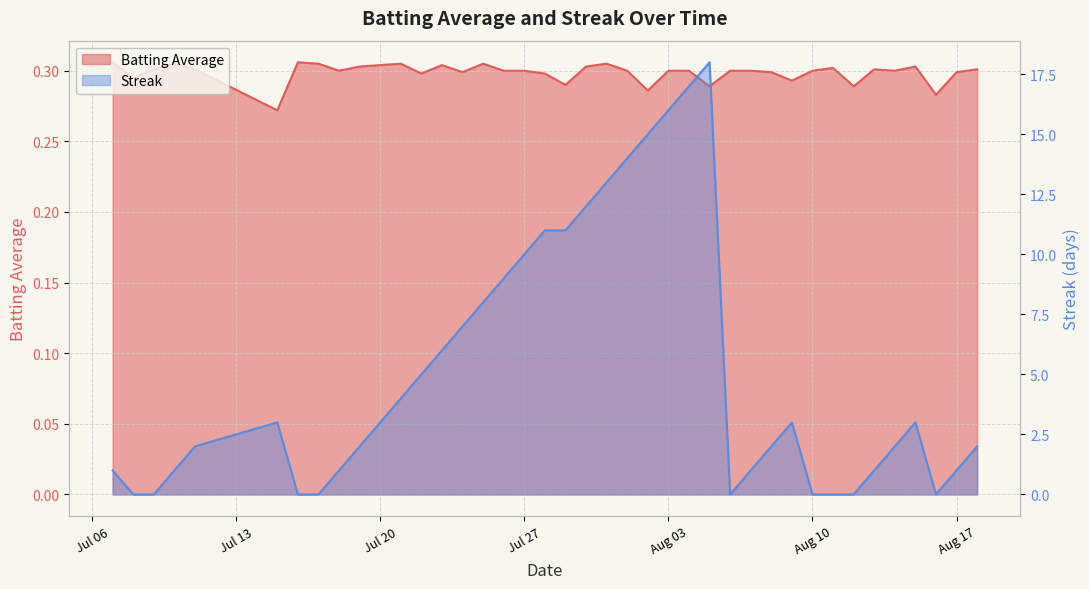

Which series has the largest total across all categories?

Streak